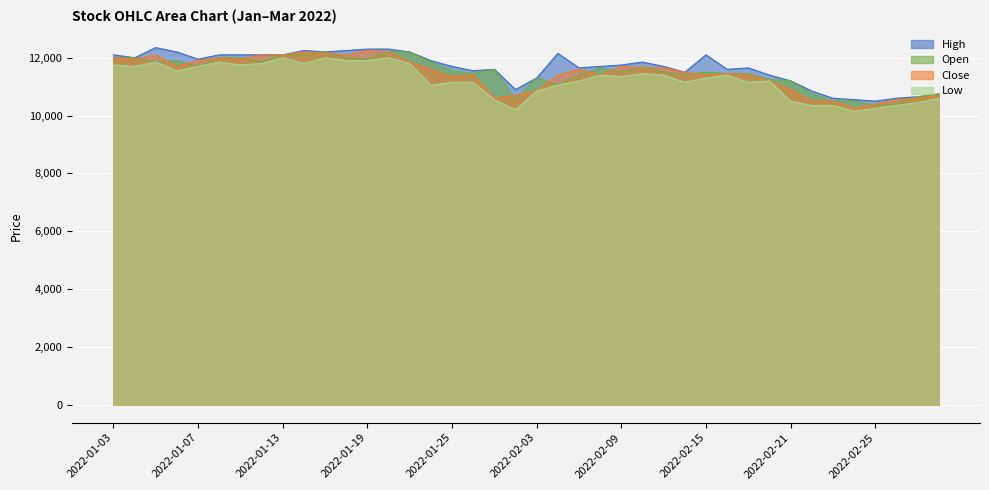

Which category has the lowest value across all series?

2022-02-24